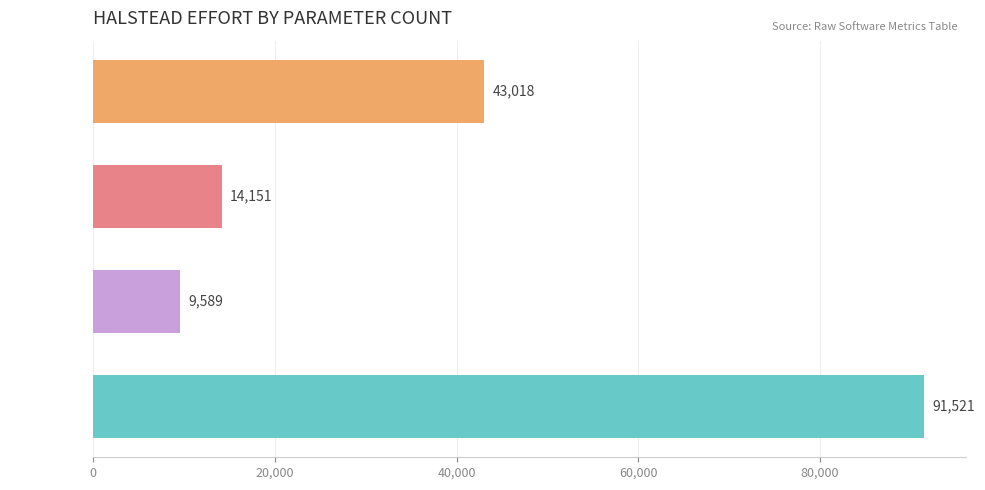

Rank the categories by value from lowest to highest.

2 Parameters, 1 Parameter, 0 Parameters, 3 Parameters